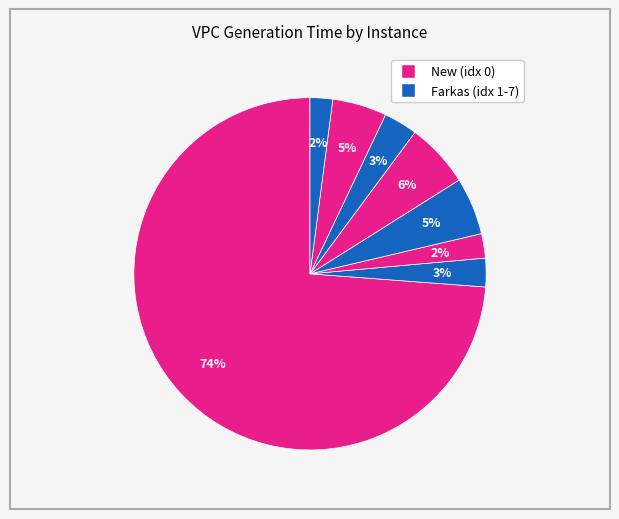

How many segments does this pie chart have?

8